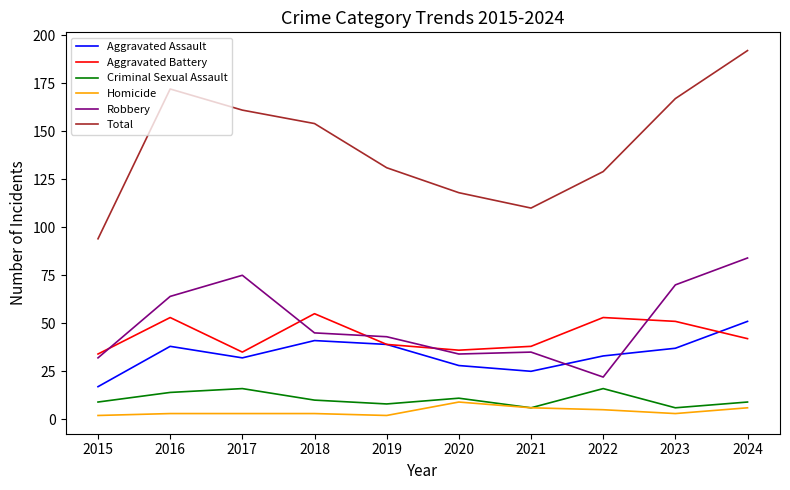

What is the average value of the Aggravated Assault series?

34